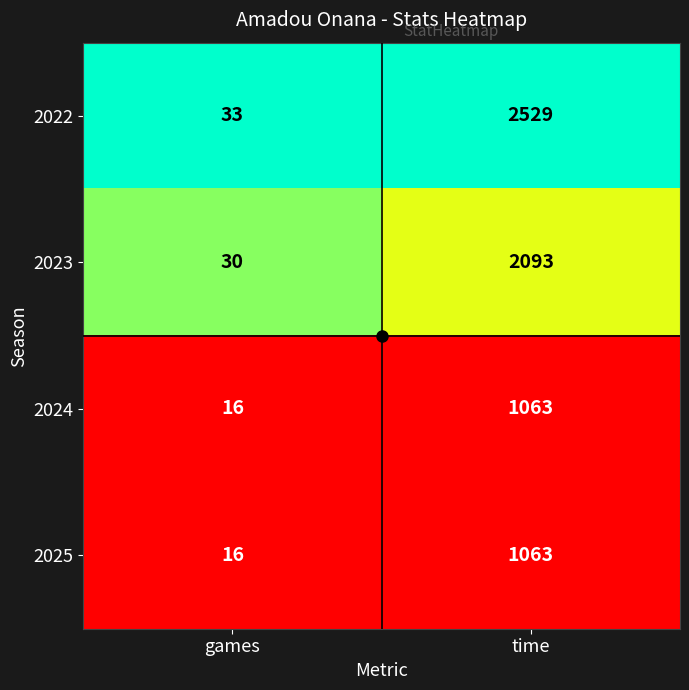

At which category is the sum across all series the highest?

time